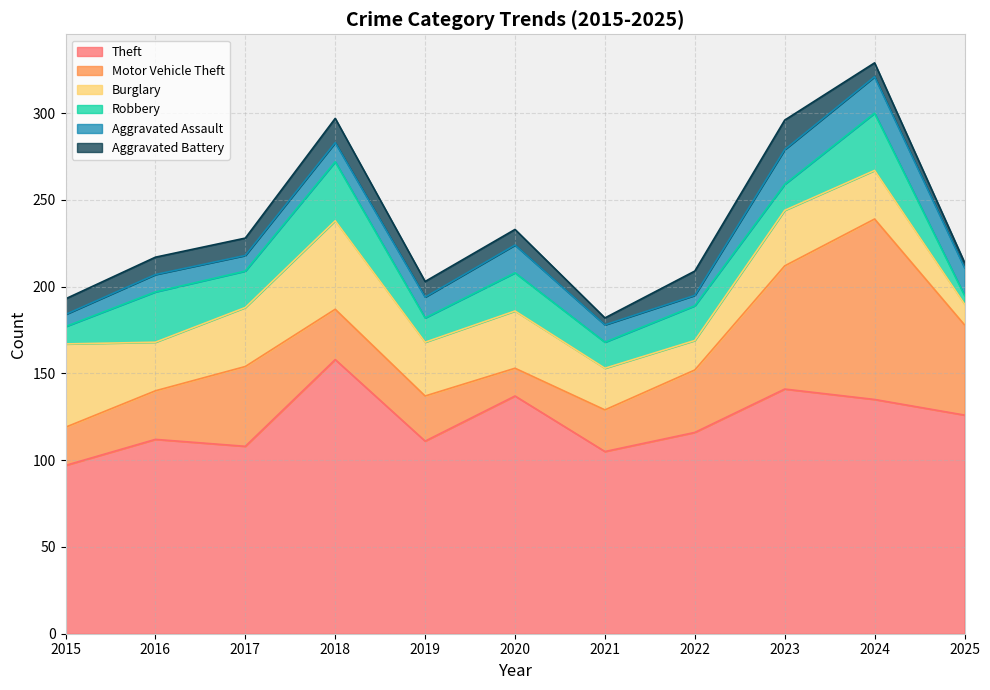

Reading left to right, extract all data points from this chart.

Theft: 2015=97	2016=112	2017=108	2018=158	2019=111	2020=137	2021=105	2022=116	2023=141	2024=135	2025=126
Motor Vehicle Theft: 2015=22	2016=28	2017=46	2018=29	2019=26	2020=16	2021=24	2022=36	2023=71	2024=104	2025=52
Burglary: 2015=48	2016=28	2017=34	2018=51	2019=31	2020=33	2021=24	2022=17	2023=32	2024=28	2025=12
Robbery: 2015=10	2016=29	2017=21	2018=34	2019=14	2020=22	2021=15	2022=20	2023=15	2024=33	2025=5
Aggravated Assault: 2015=7	2016=10	2017=9	2018=11	2019=12	2020=16	2021=10	2022=6	2023=20	2024=21	2025=16
Aggravated Battery: 2015=9	2016=10	2017=10	2018=14	2019=9	2020=9	2021=4	2022=14	2023=17	2024=8	2025=3